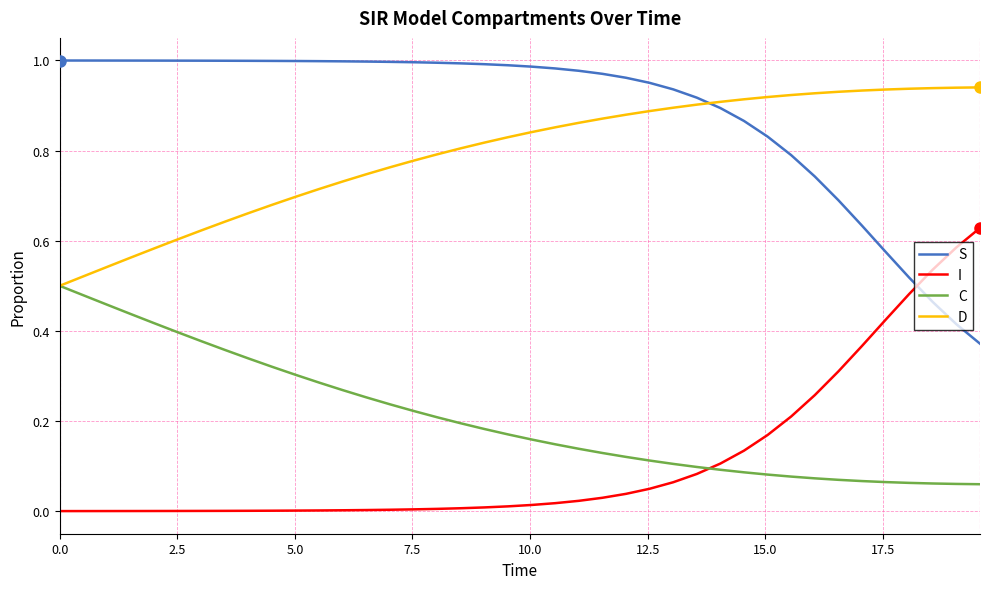

True or false: I and D cross at least once.

False